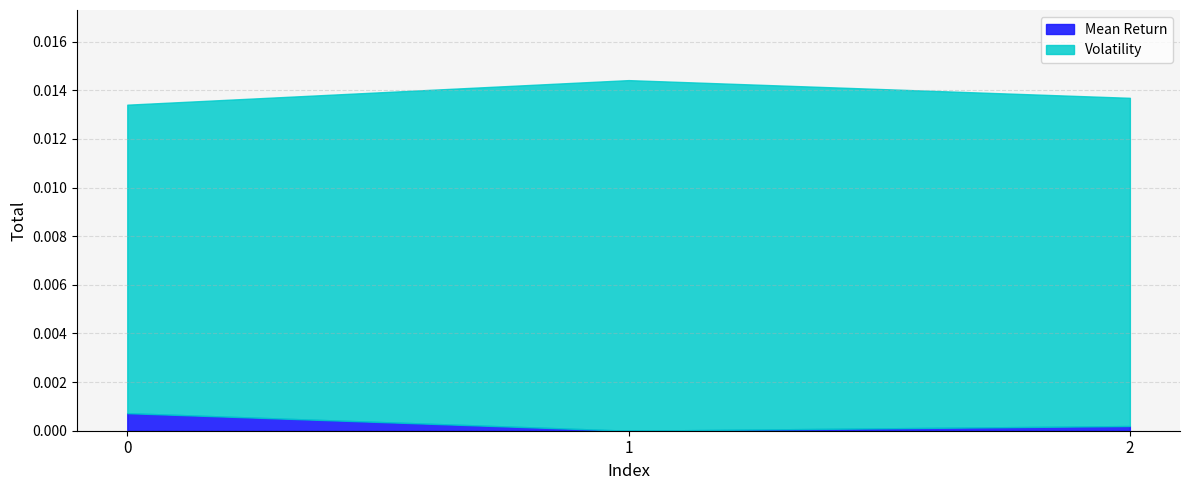

At 0, list the series in order from smallest to largest.

Mean Return, Volatility